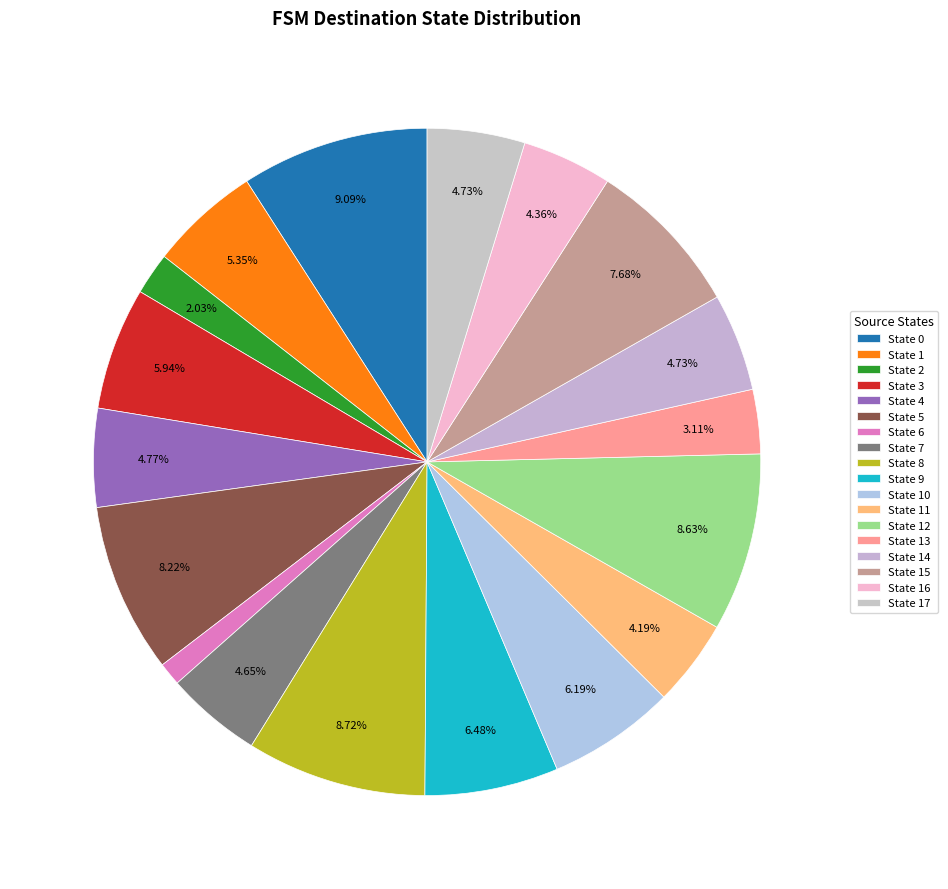

Is it true that State 1 is 14% of the pie?

False